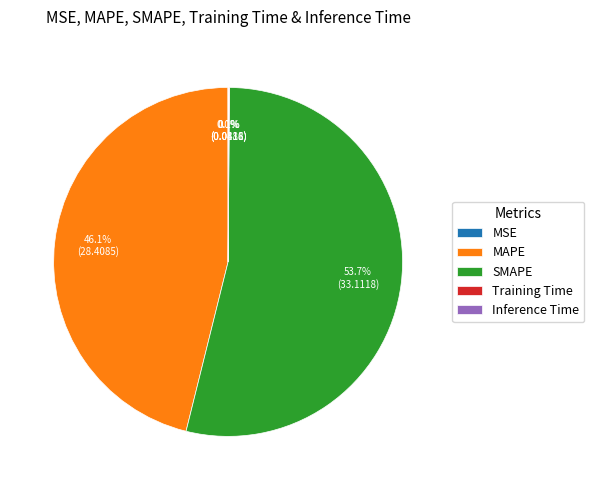

True or false: SMAPE accounts for 54% of the total.

True